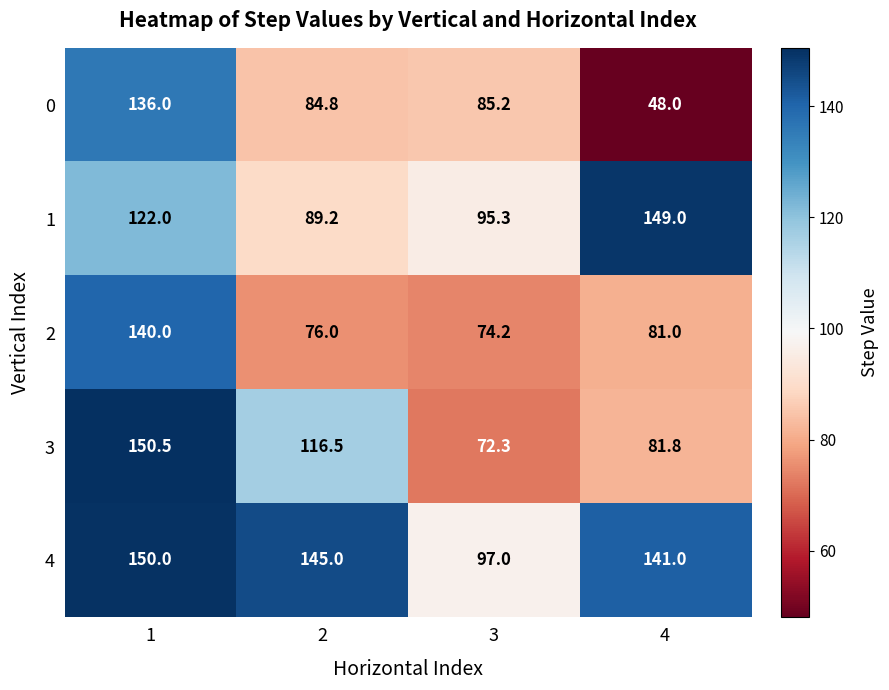

Reading left to right, transcribe all the data shown in this chart.

0: 1=136.0	2=84.8	3=85.2	4=48.0
1: 1=122.0	2=89.2	3=95.3	4=149.0
2: 1=140.0	2=76.0	3=74.2	4=81.0
3: 1=150.5	2=116.5	3=72.3	4=81.8
4: 1=150.0	2=145.0	3=97.0	4=141.0